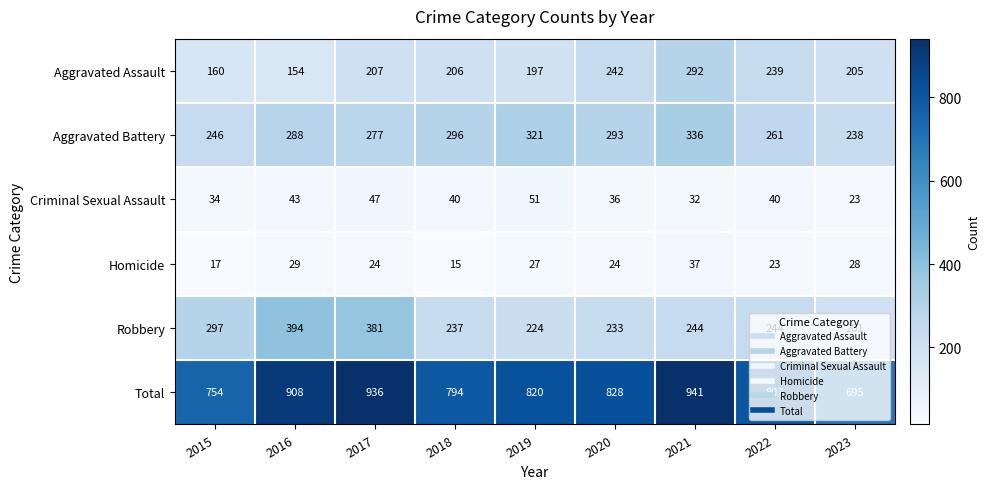

What is the sum of the Robbery values at 2016 and 2019?

618